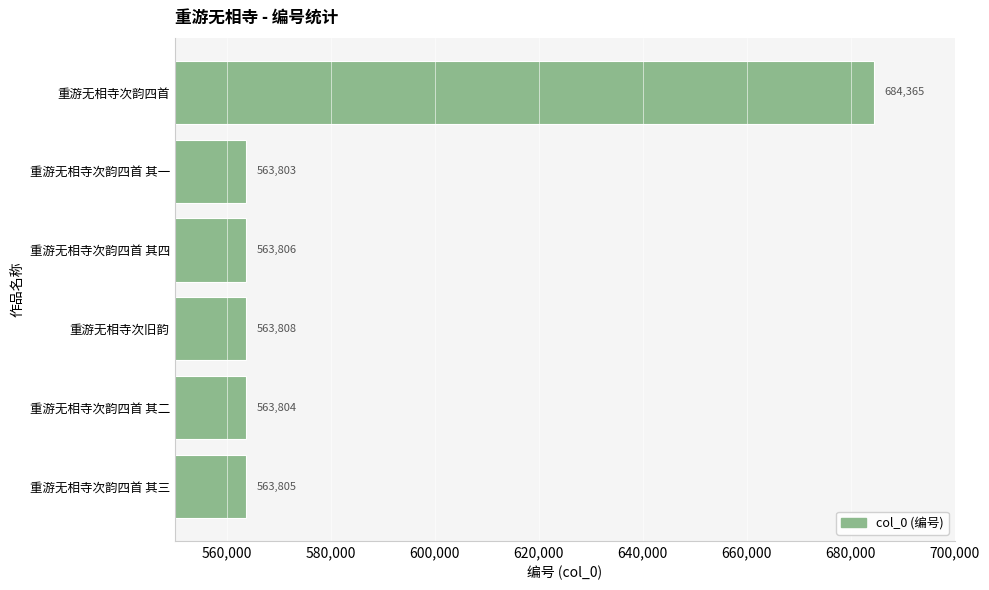

Reading top to bottom, extract all data points from this chart.

684365	563803	563806	563808	563804	563805